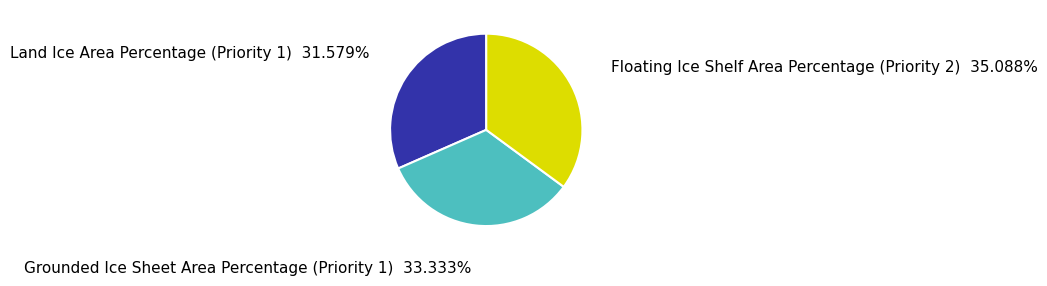

Which category has the biggest portion of the pie?

Floating Ice Shelf Area Percentage (Priority 2)